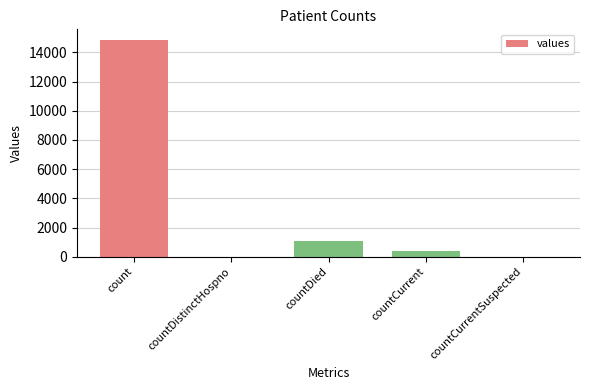

What is the sum of the values at count and countCurrent?

15215